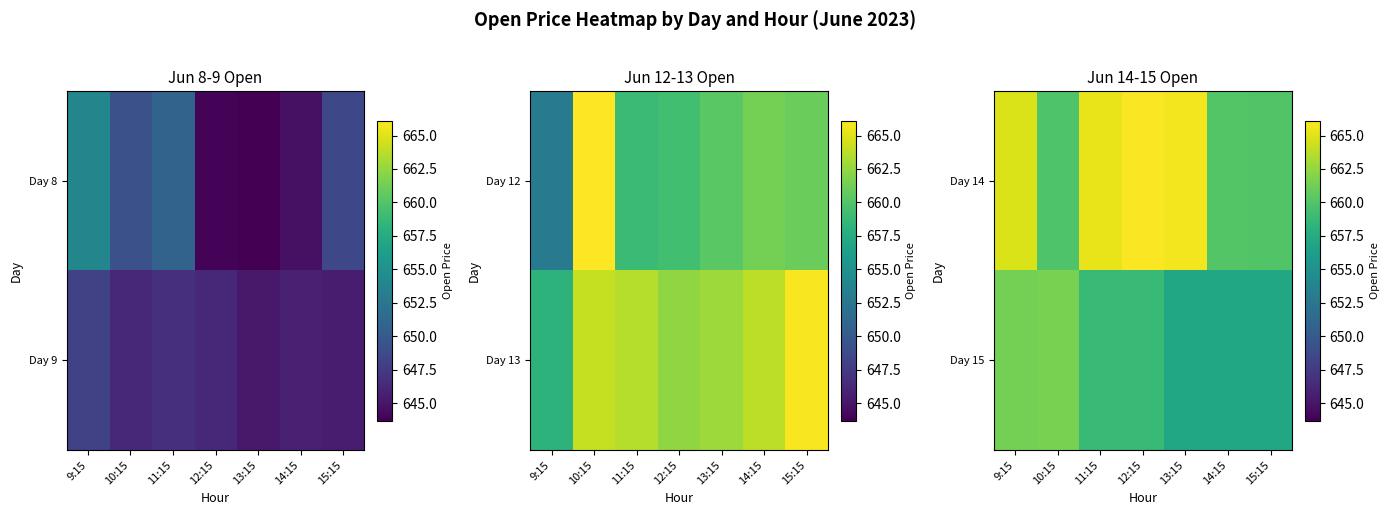

How many data points does each series have?

7